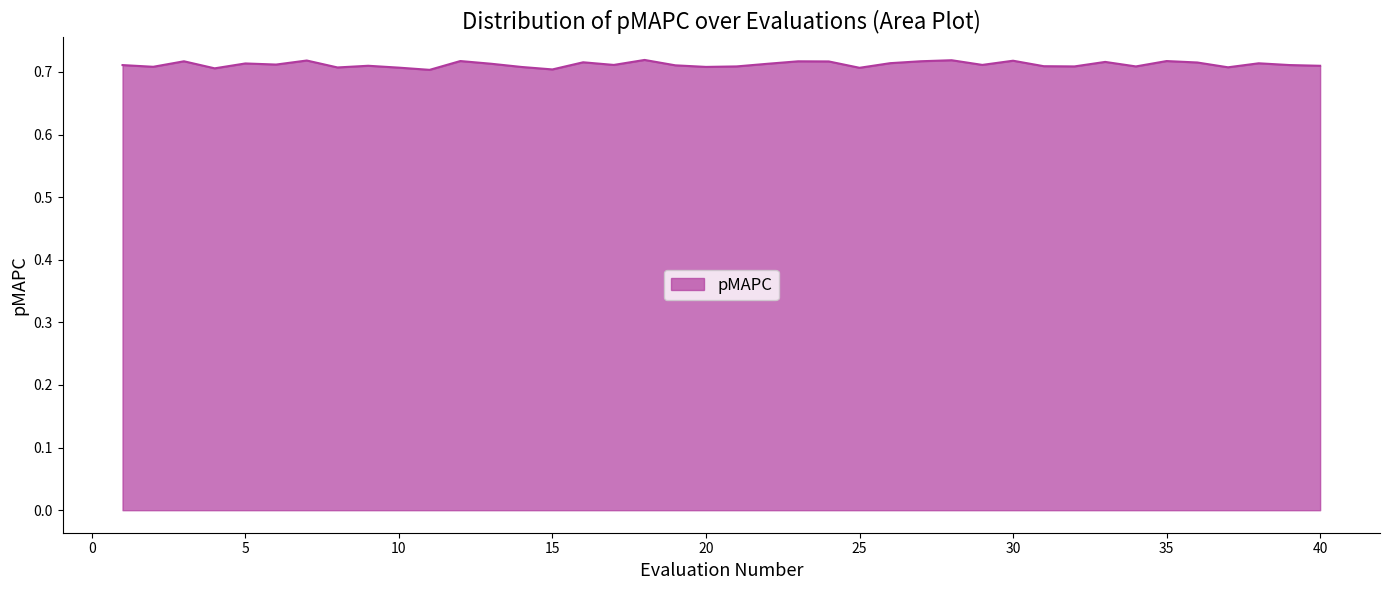

How many interior local peaks (higher than both neighbors) does the data have?

13